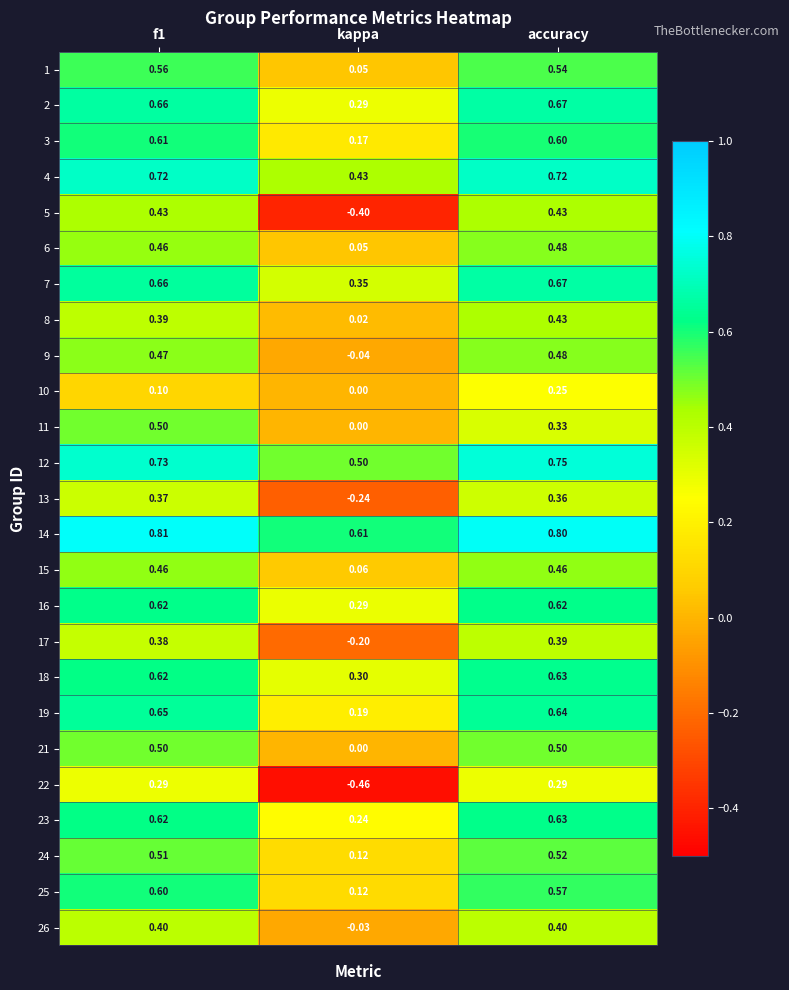

At which label is 8 closest to 0?

kappa